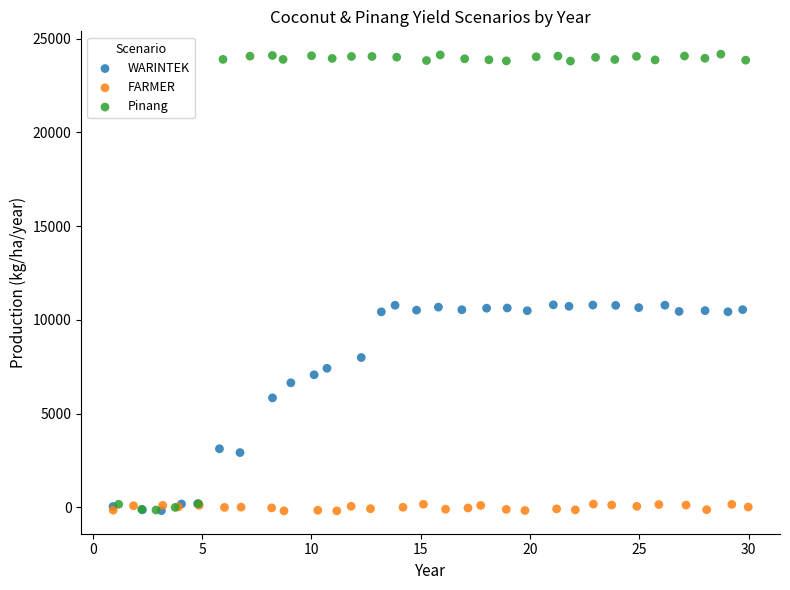

What are all the series names shown in the legend?

WARINTEK, FARMER, Pinang